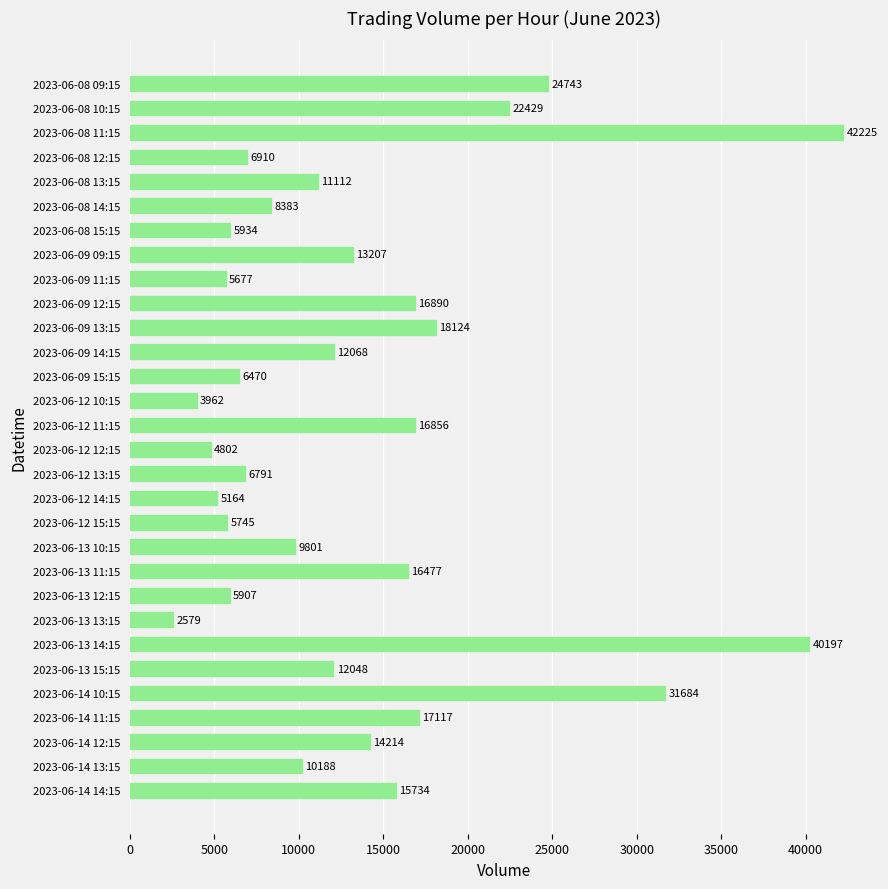

What is the sum of the values at 2023-06-12 14:15 and 2023-06-14 13:15?

15352